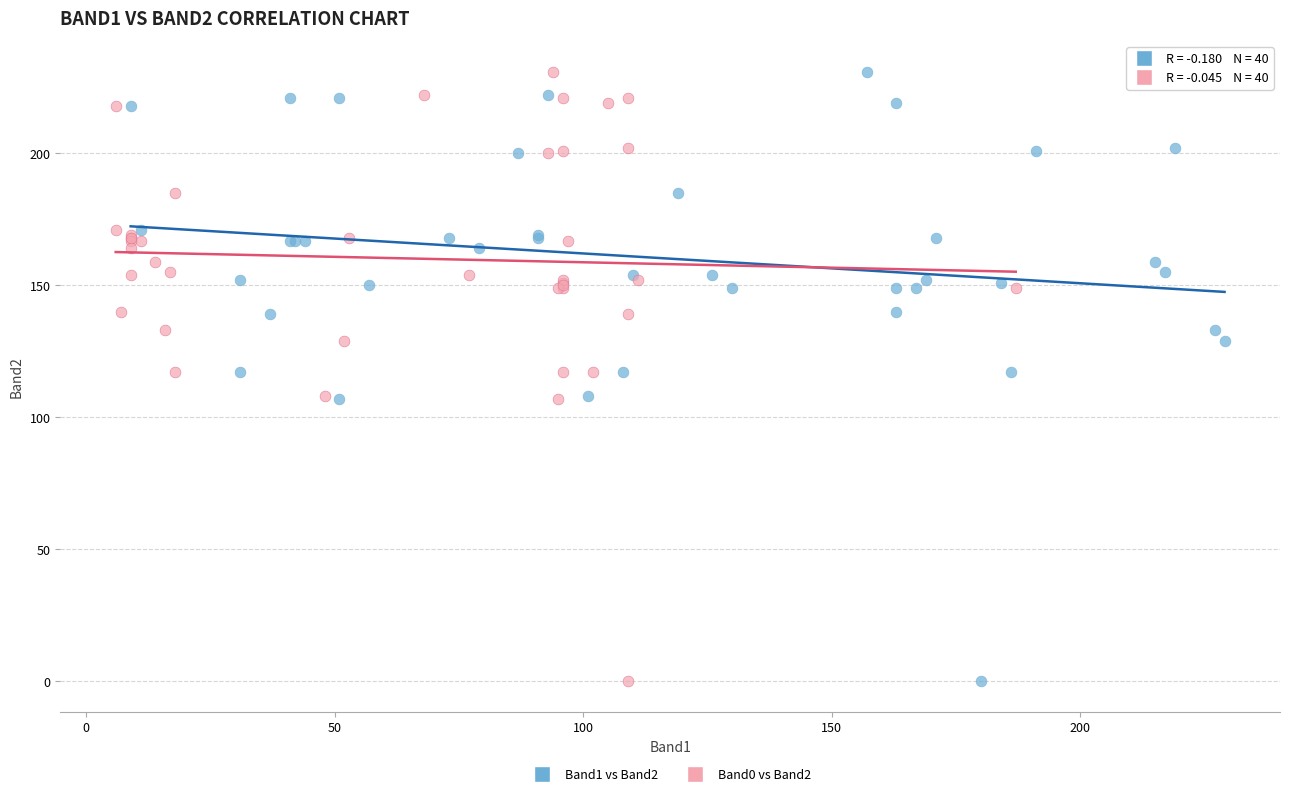

What are all the series names shown in the legend?

Band1 vs Band2, Band0 vs Band2